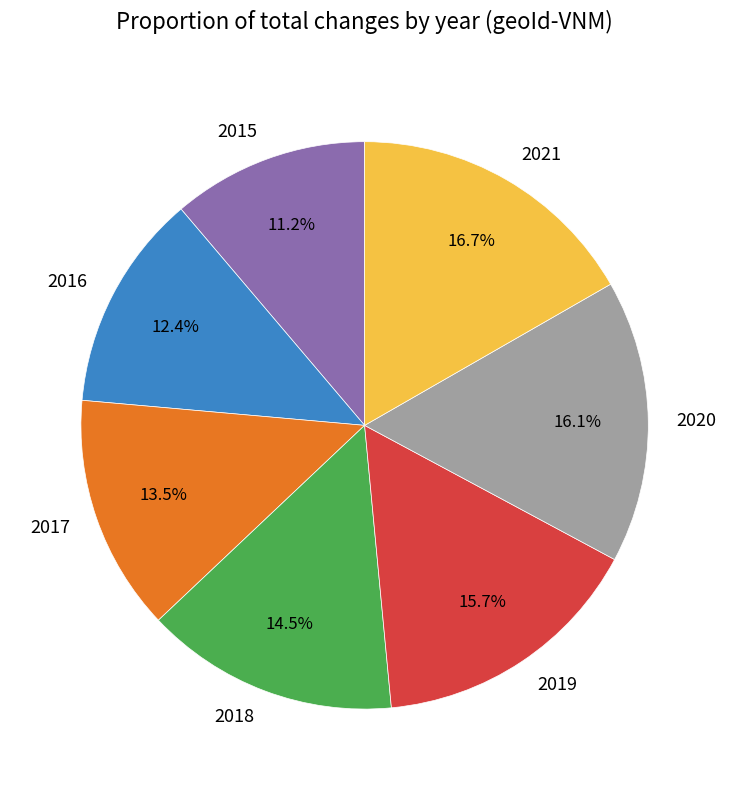

Is 2016 the majority of the pie?

No